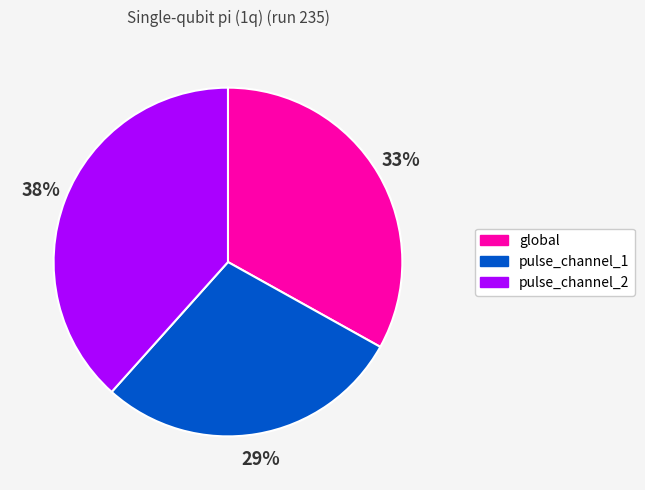

True or false: global accounts for 43% of the total.

False